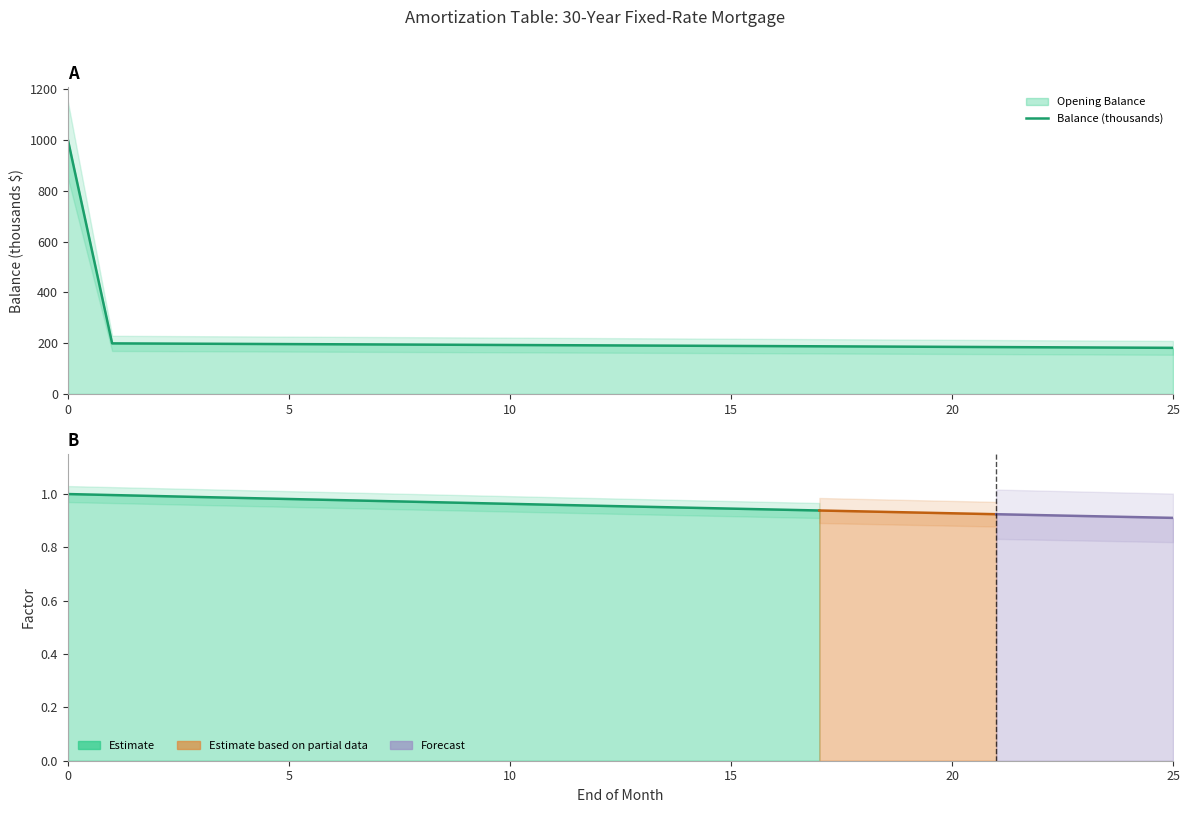

What is the label of the 5th point from the left?

20